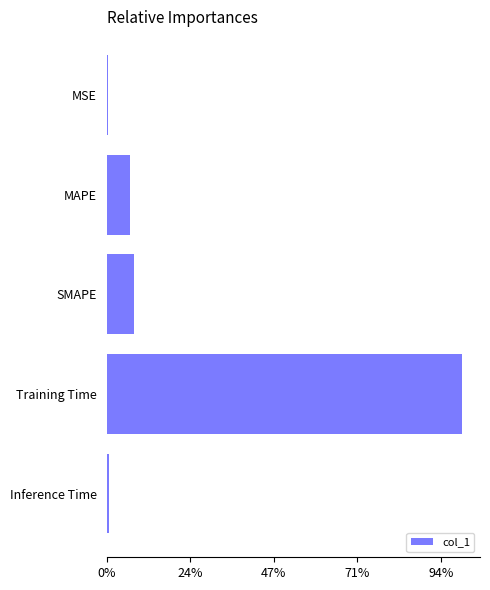

Does the chart contain any negative values?

No